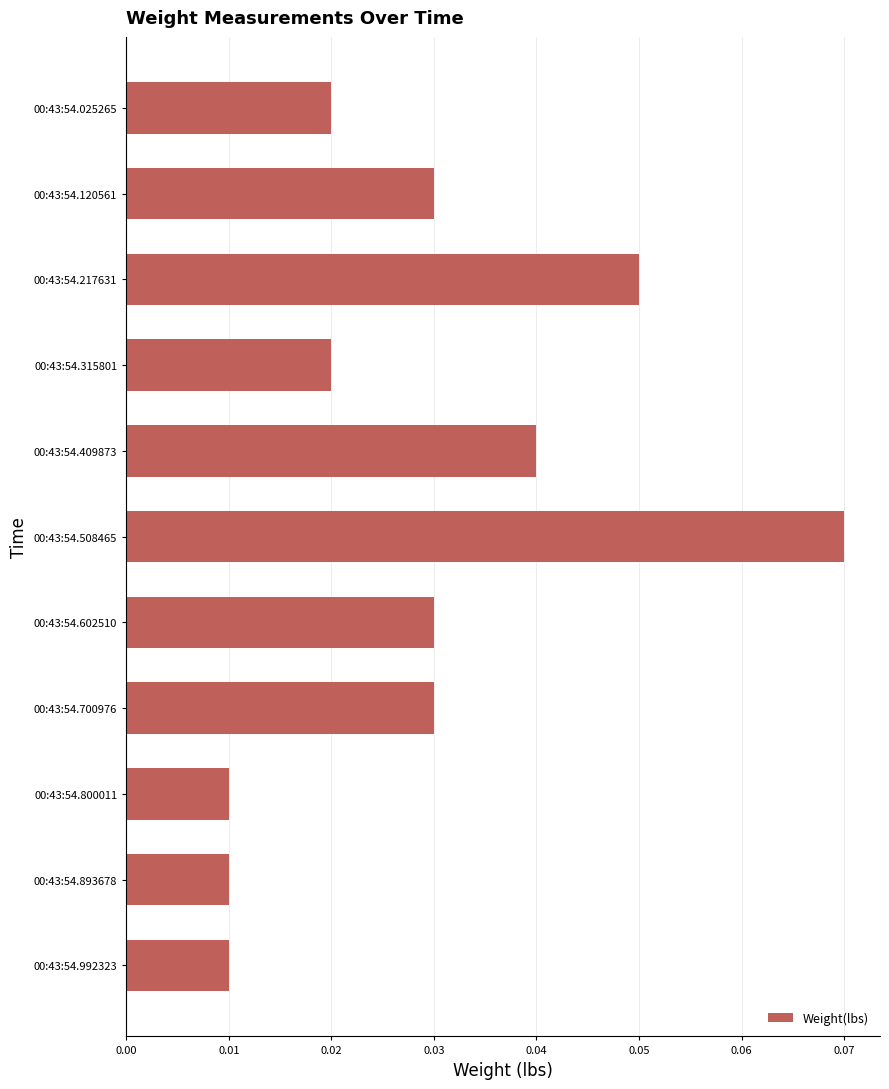

The value at 00:43:54.602510 is 0.1. True or false?

False